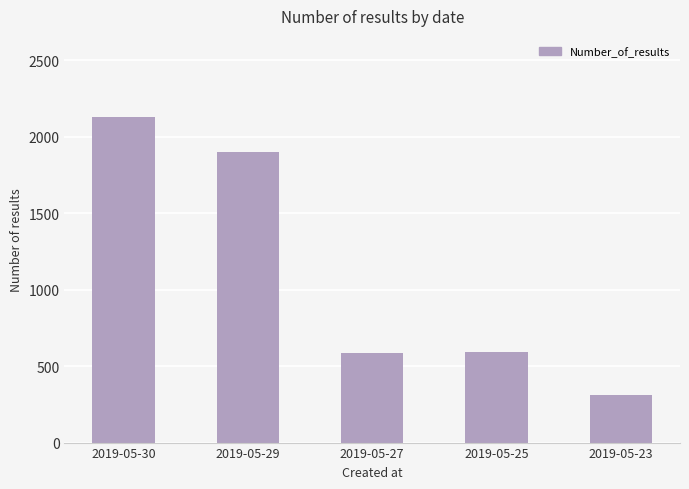

What is the value of the 5th bar from the left?

309